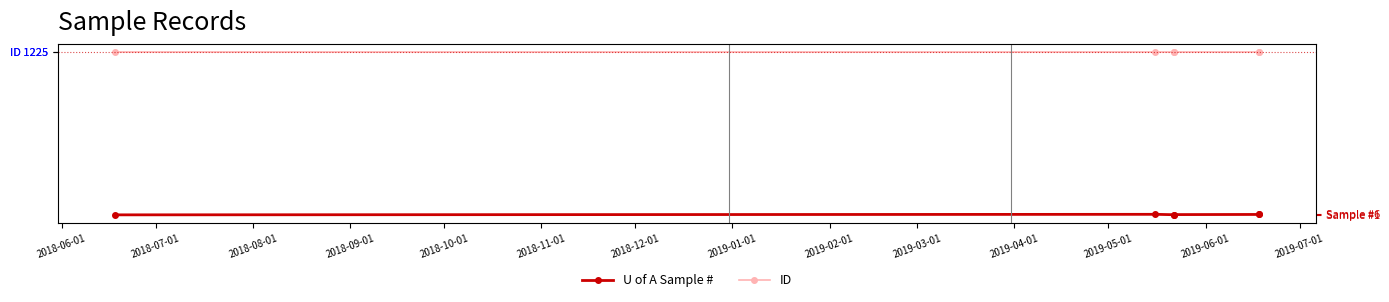

What is the value of the ID point at the 4th from the left?

1225